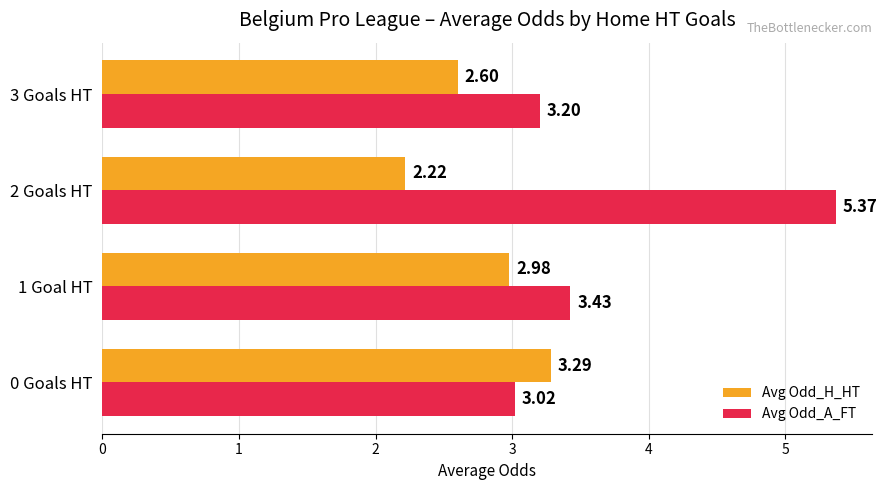

List the series in order of their peak value, lowest first.

Avg Odd_H_HT, Avg Odd_A_FT